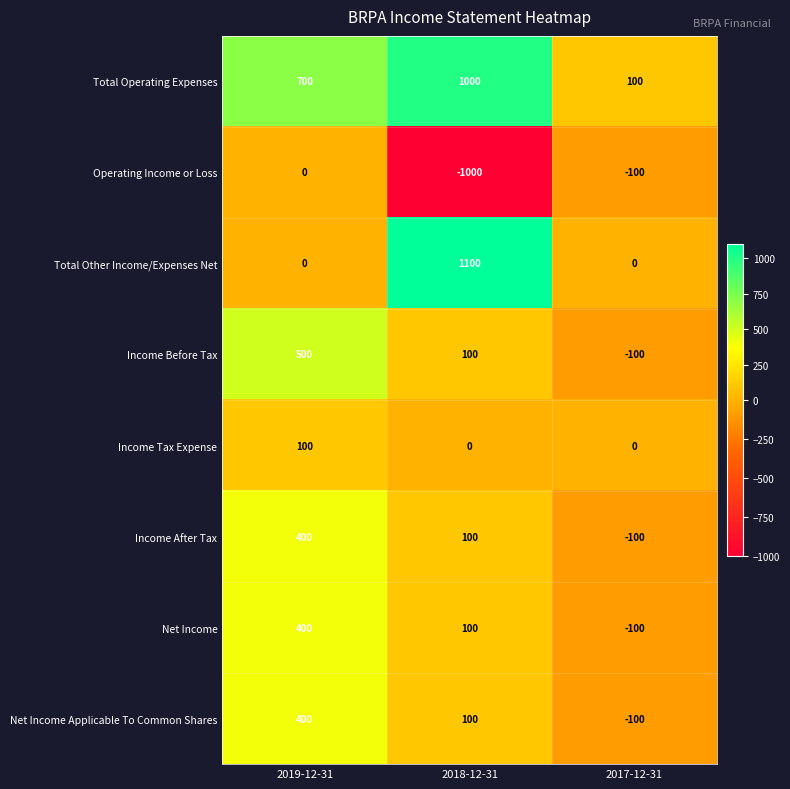

At which category is the sum across all series the highest?

2019-12-31